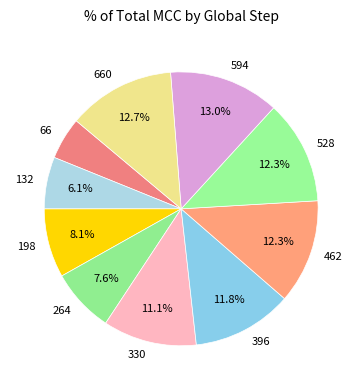

What percentage is the 528 slice, to the nearest percent?

12%